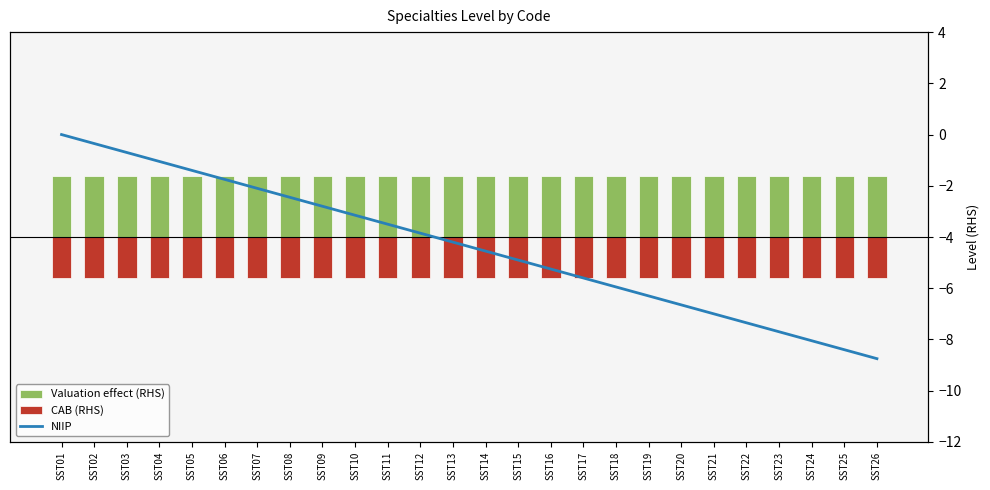

What are all the series names shown in the legend?

Valuation effect (RHS), CAB (RHS), NIIP